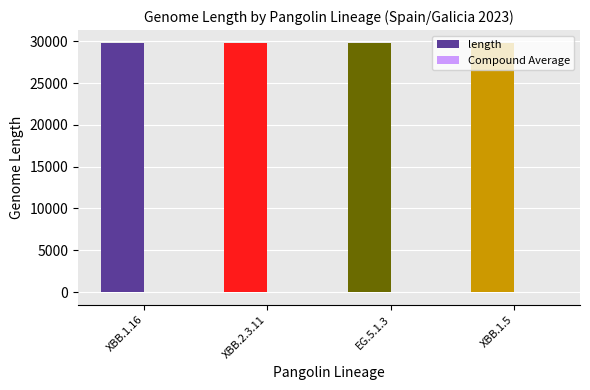

What is the spread (max minus min) of values at XBB.1.5?

29800